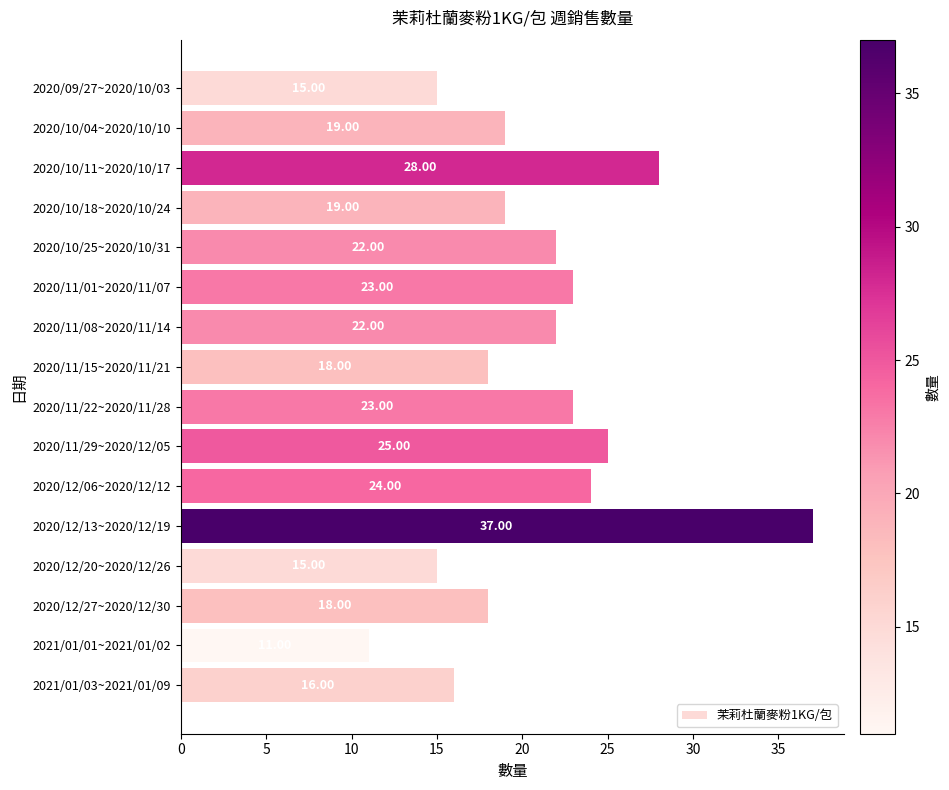

What is the sum of the values at 2020/11/22~2020/11/28 and 2020/12/06~2020/12/12?

47